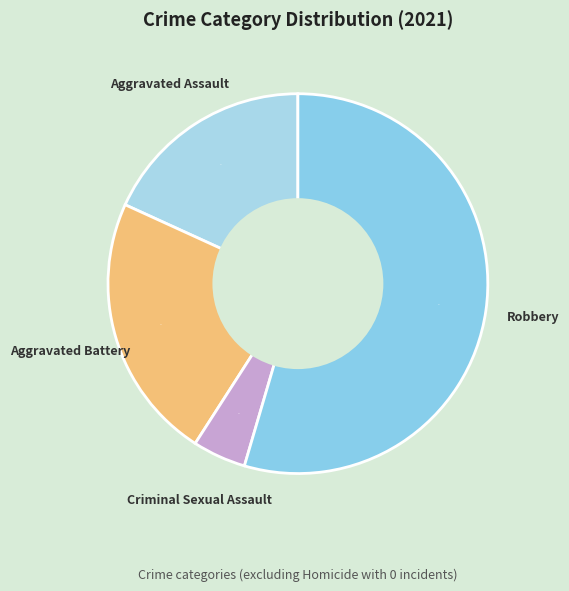

To the nearest percent, what portion does Aggravated Battery represent?

23%